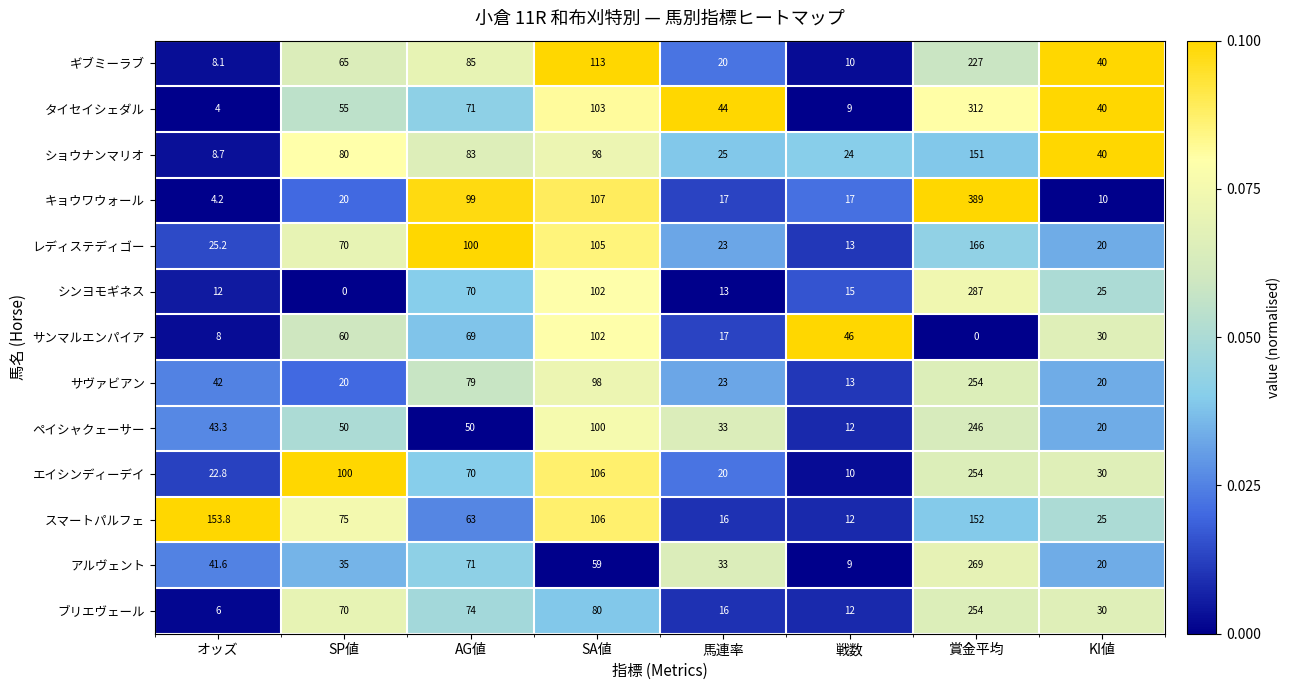

What is the difference between the second highest and second lowest values in the サヴァビアン series?

78.0